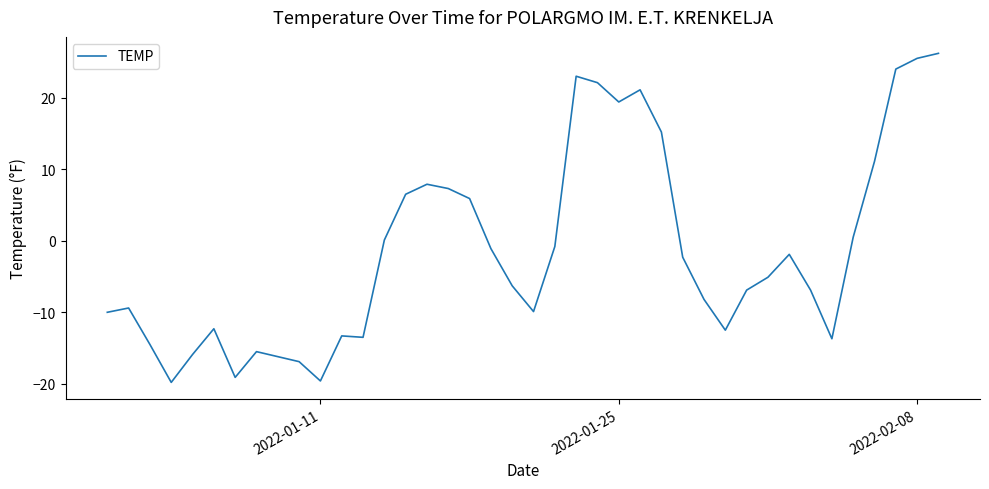

Is this an area chart (filled region under the line)?

No